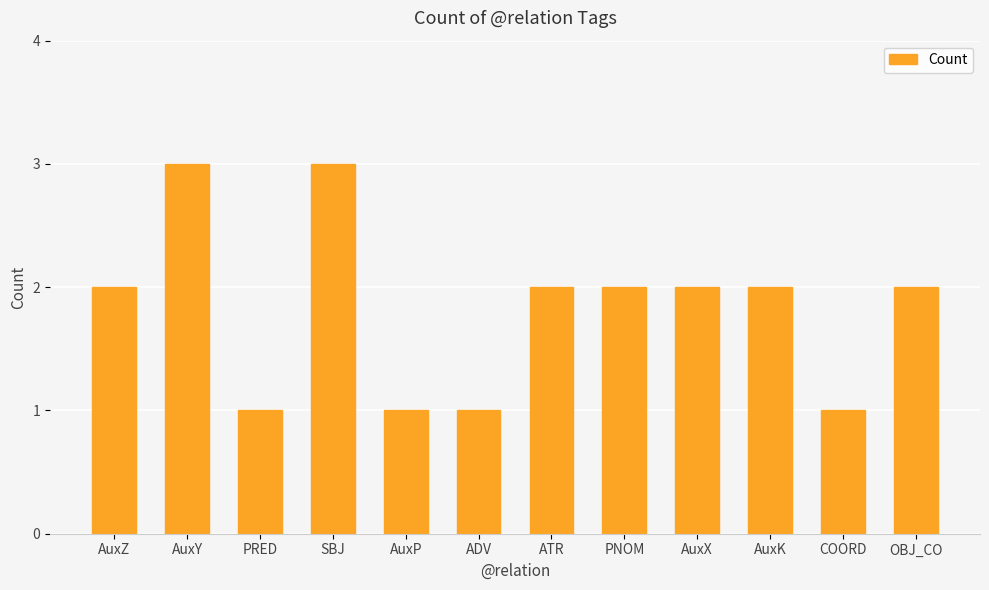

The value at ATR is 2. True or false?

True